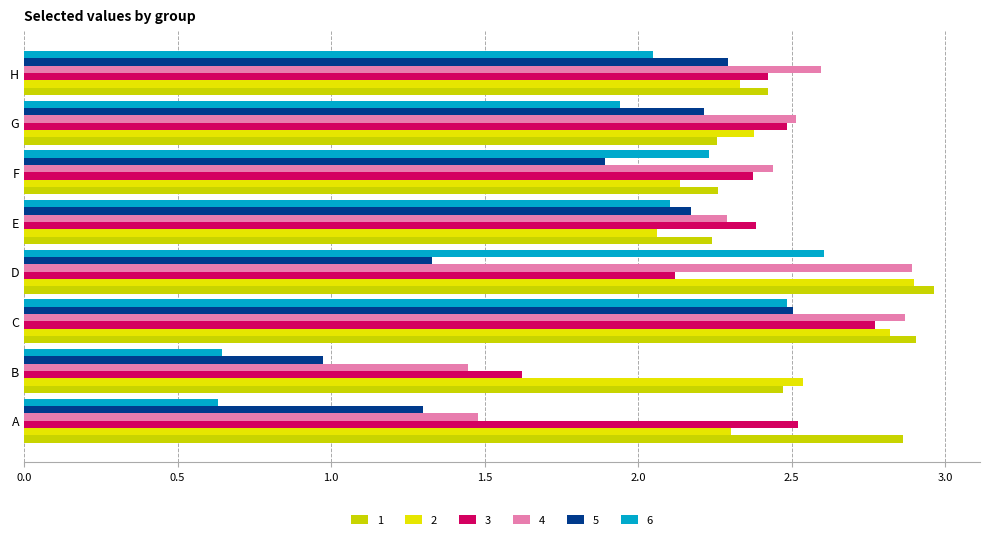

How many data points in 6 are above 2?

5